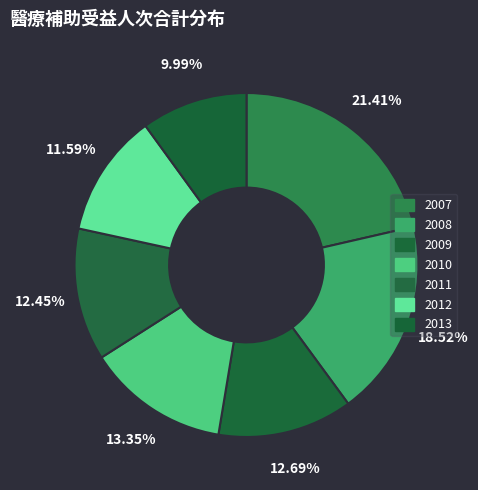

Rank the categories by value from lowest to highest.

2013, 2012, 2011, 2009, 2010, 2008, 2007